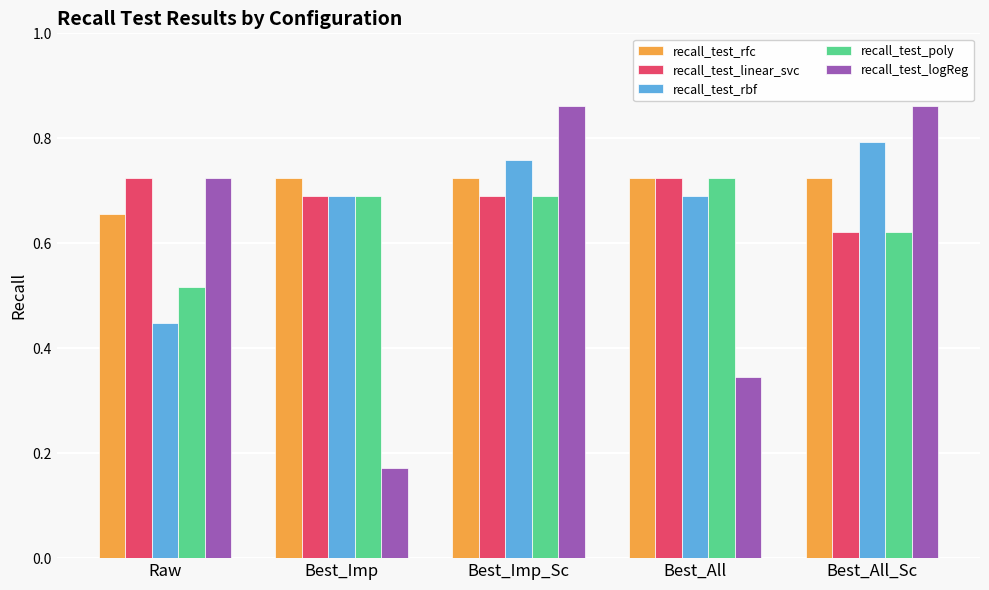

What is the total value across all series at Best_All_Sc?

3.6